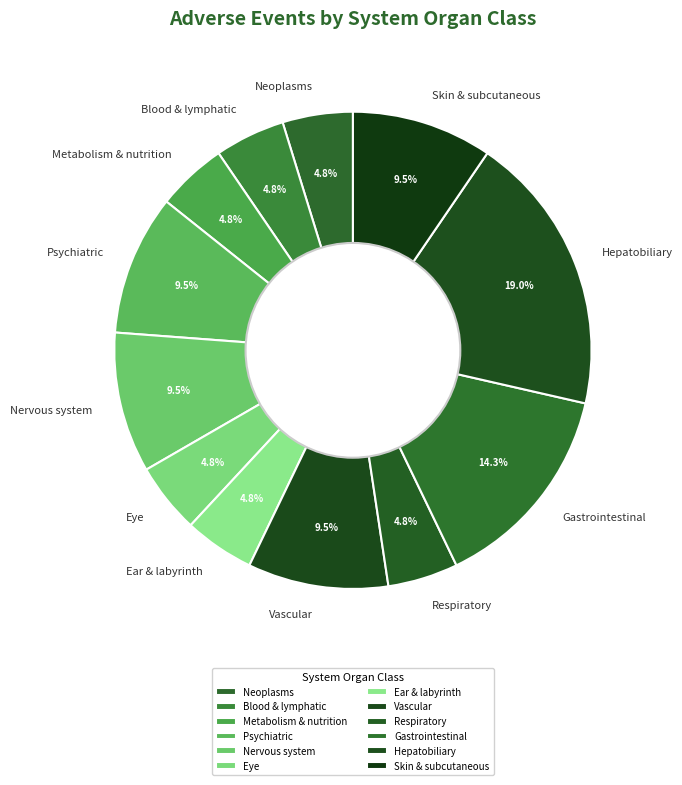

Which has a higher value, Eye or Skin & subcutaneous?

Skin & subcutaneous